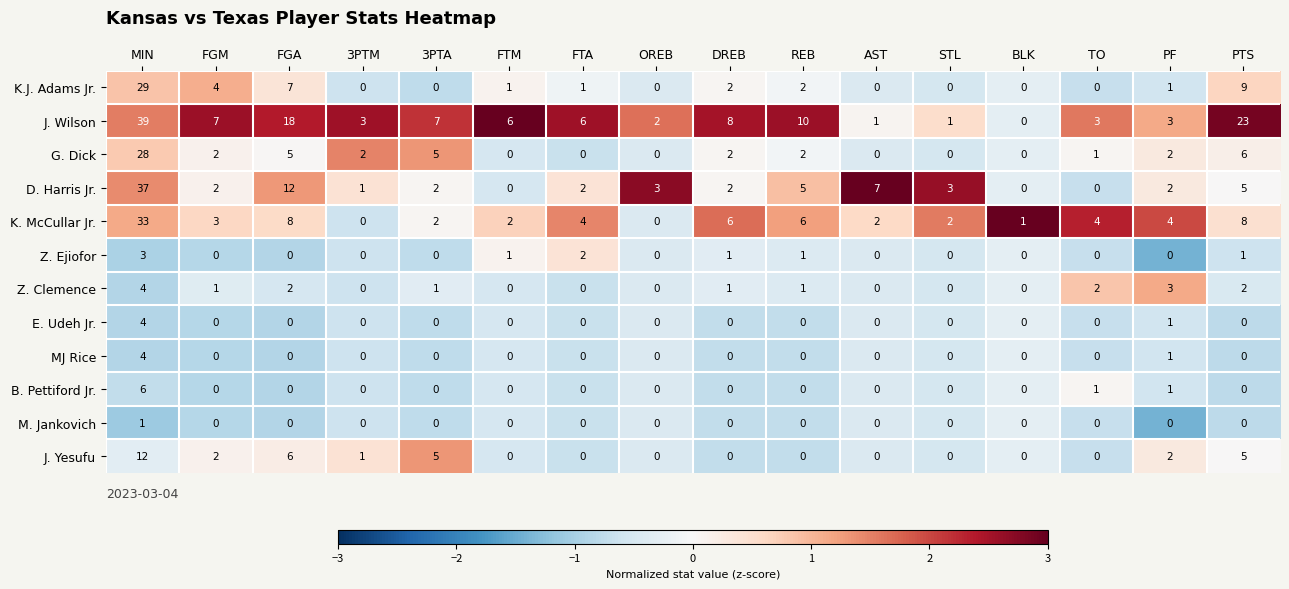

What is the highest value of the J. Wilson series?

39